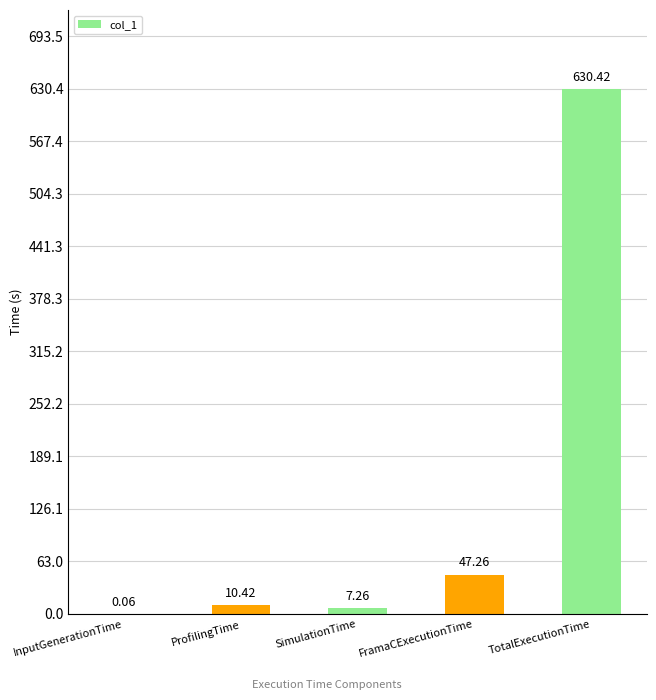

What is the change in value from ProfilingTime to FramaCExecutionTime?

+36.8